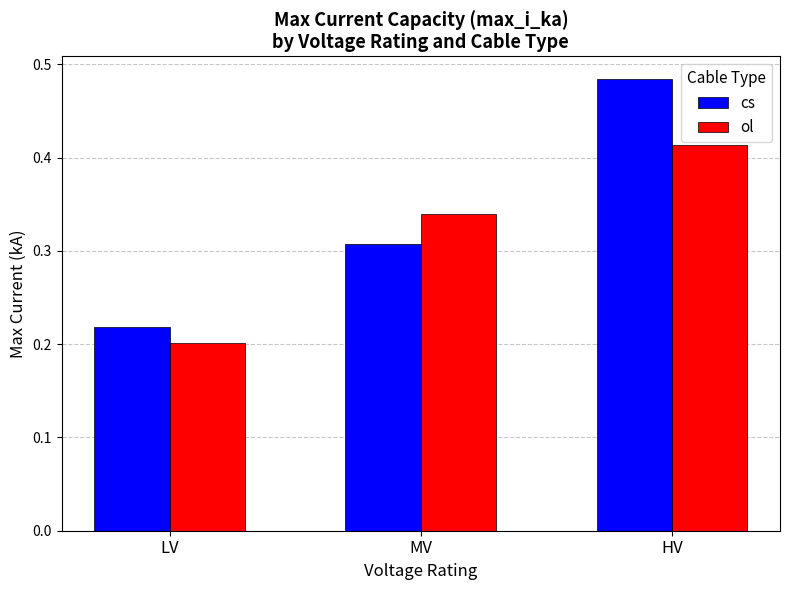

How many bars are there in total?

6